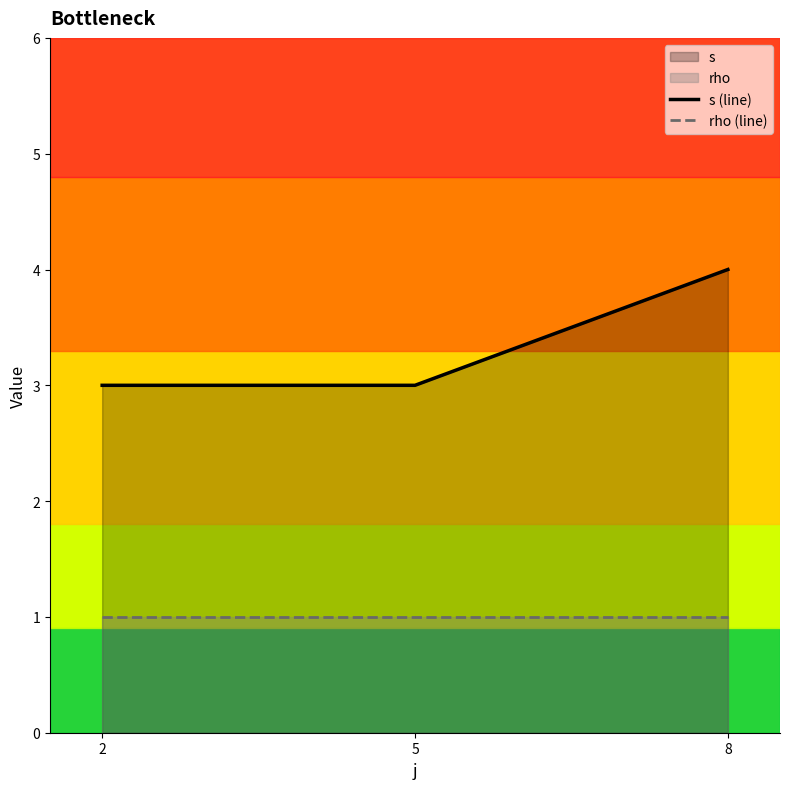

Which series has the largest total across all categories?

s (line)